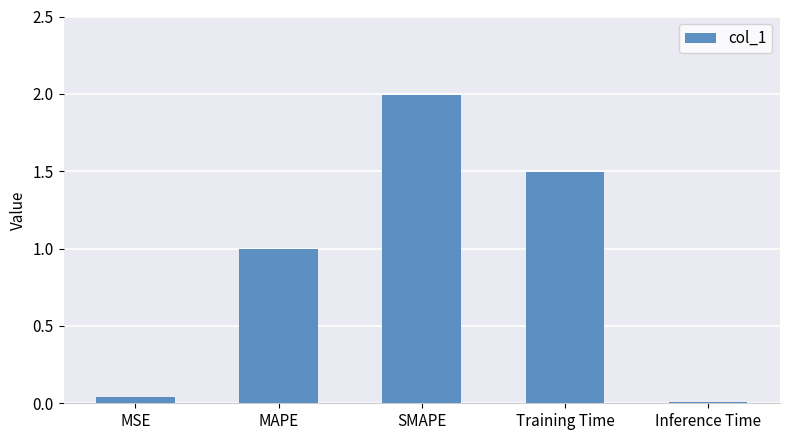

What is the difference between the maximum and minimum values?

2.0